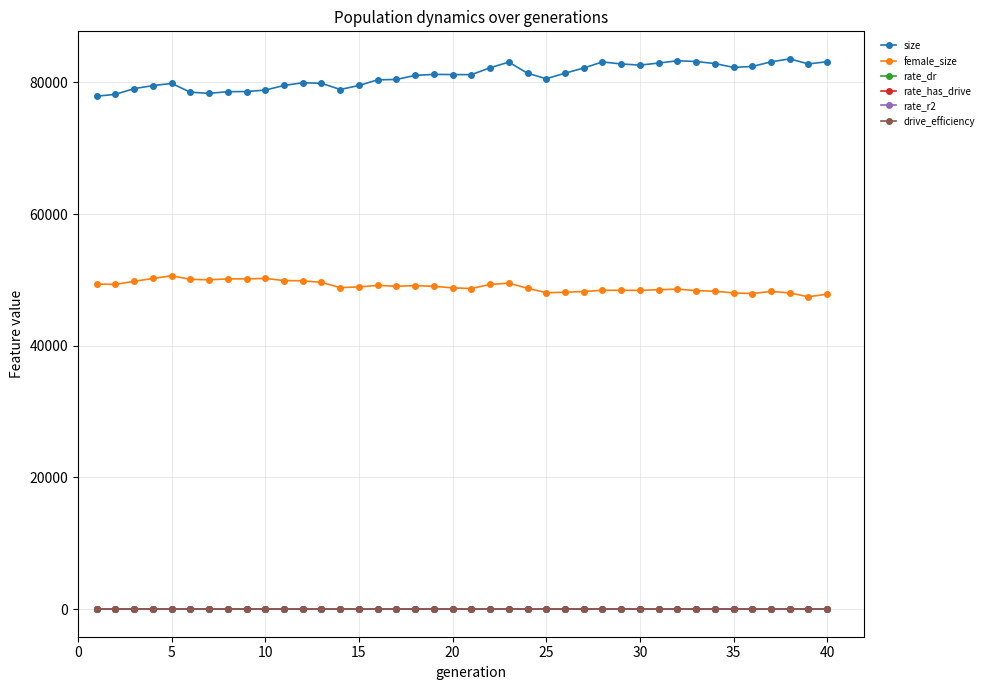

True or false: rate_has_drive and female_size intersect in this chart.

False